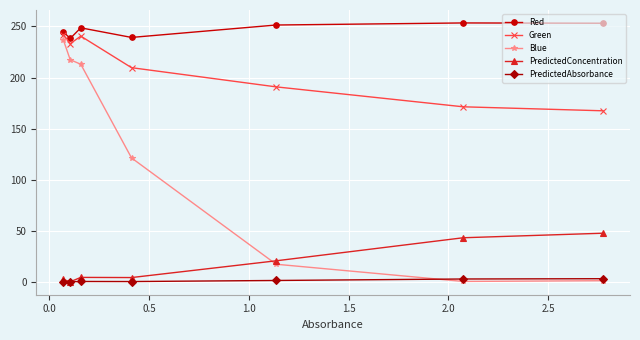

At how many categories does at least one series exceed 39?

7